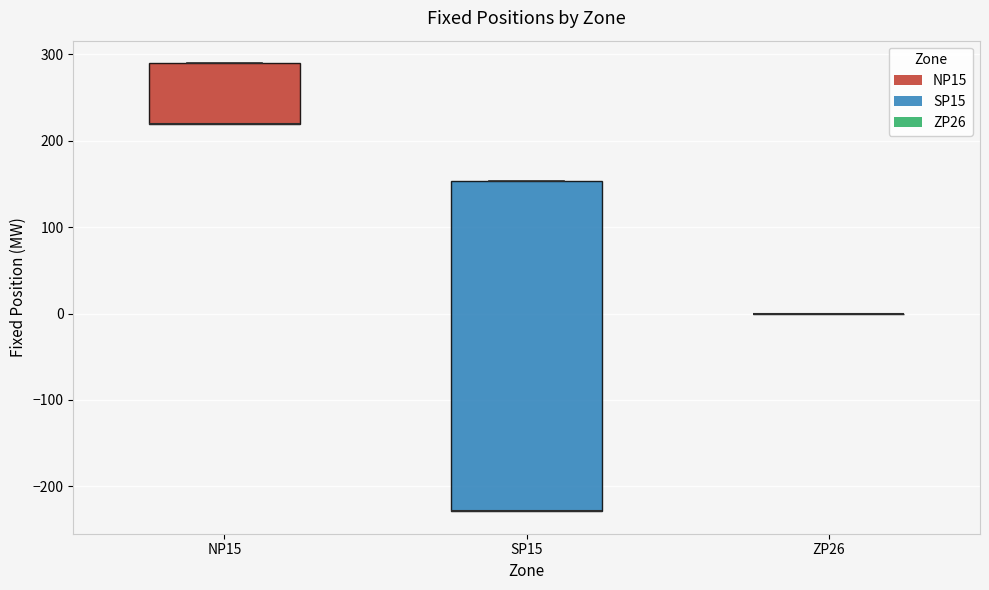

Comparing the boxes themselves (not the whiskers), which one is the tallest?

SP15